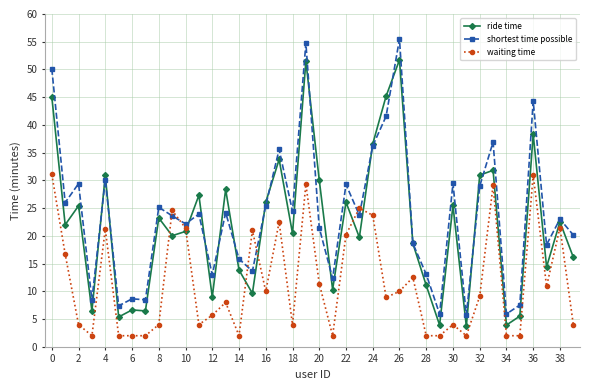

What is the value of the ride time point at the 21st from the left?

30.1